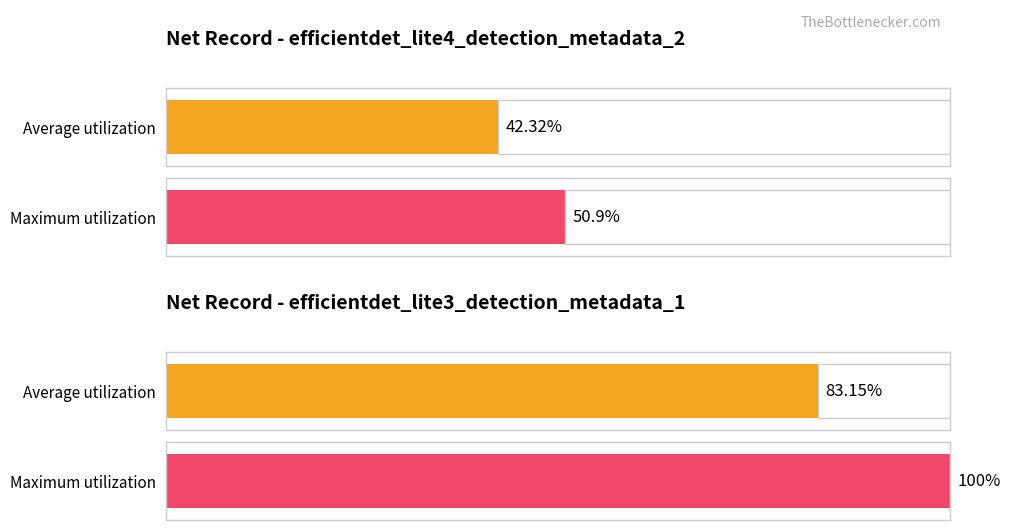

At which label does Maximum utilization reach its peak?

efficientdet_lite3_detection_metadata_1